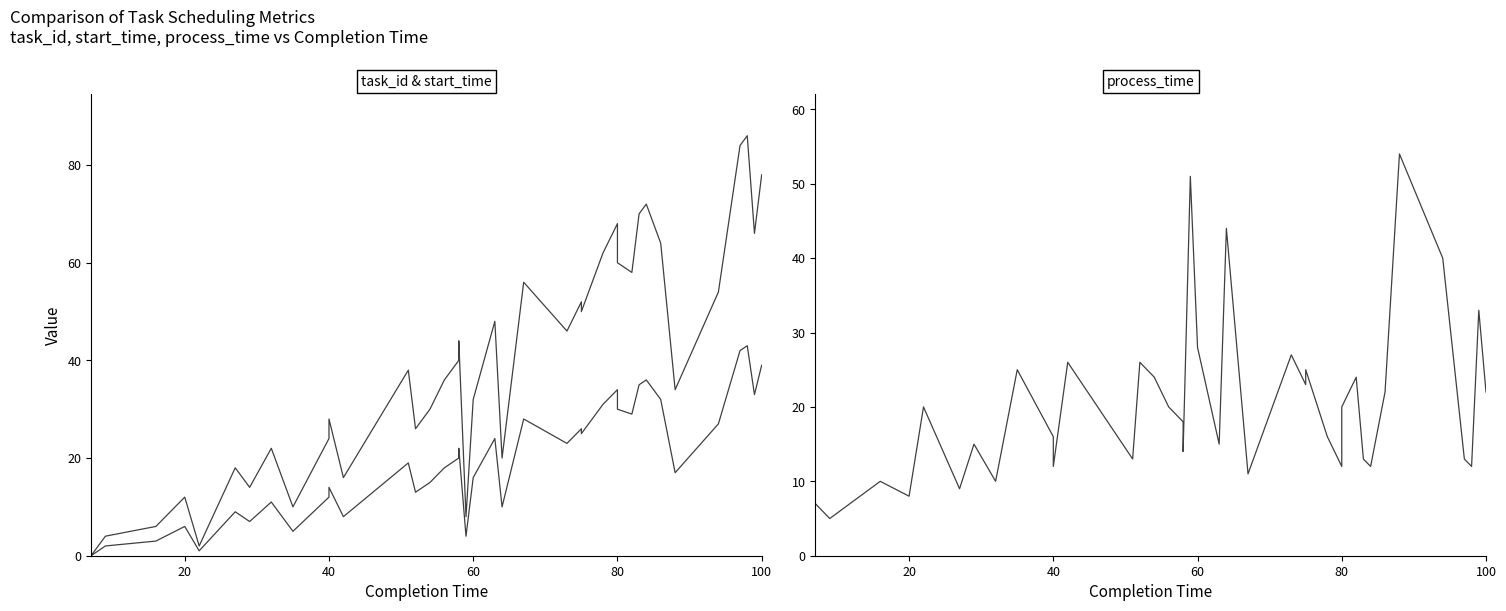

Is it true that process_time equals 6 at 100?

False